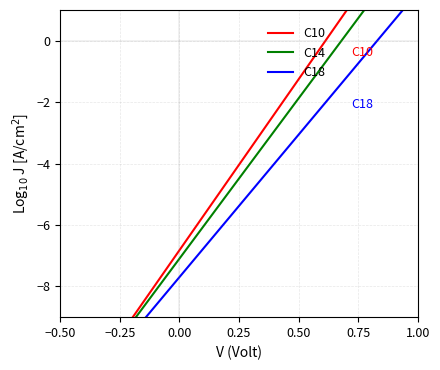

The value of C14 at 16 is 1.1. True or false?

False